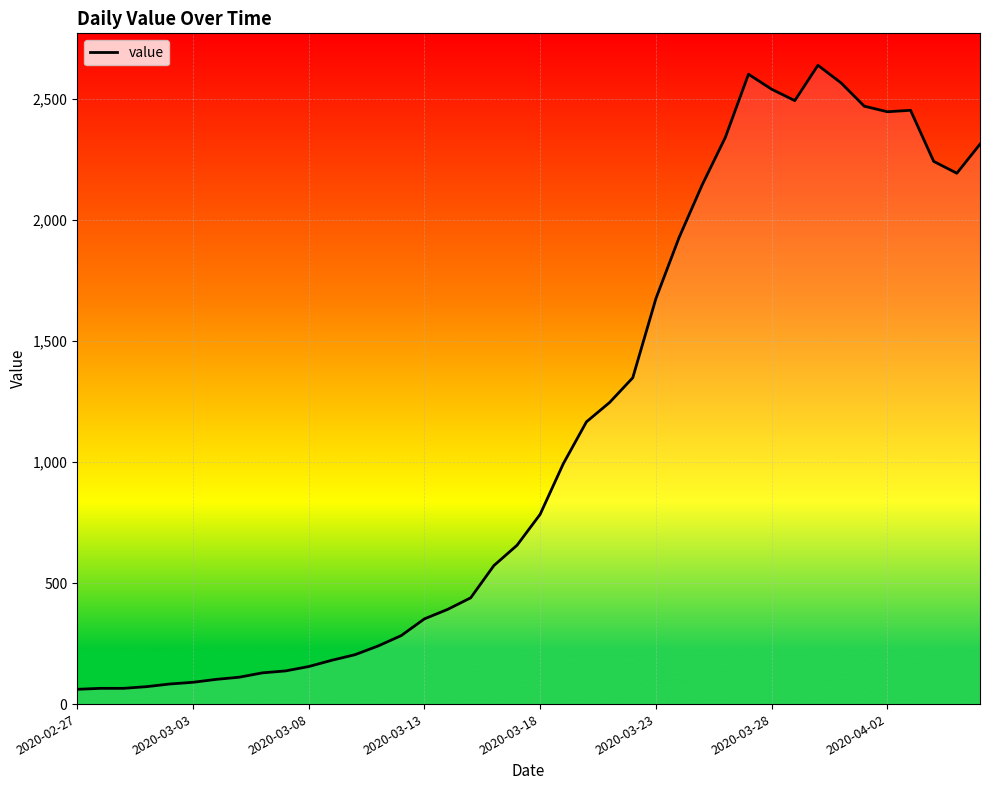

What is the maximum value shown in the chart?

2639